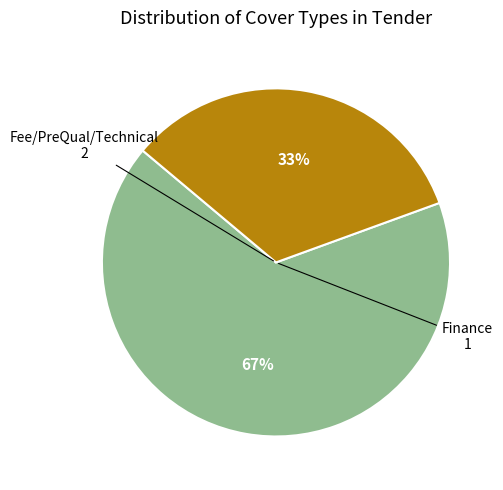

Count the number of slices in the pie.

2